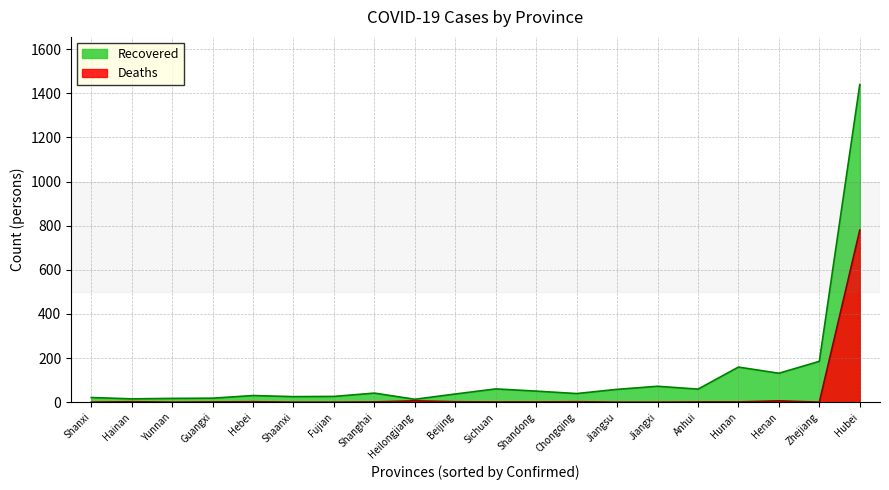

What is the sum of the Deaths values at Beijing and Chongqing?

4